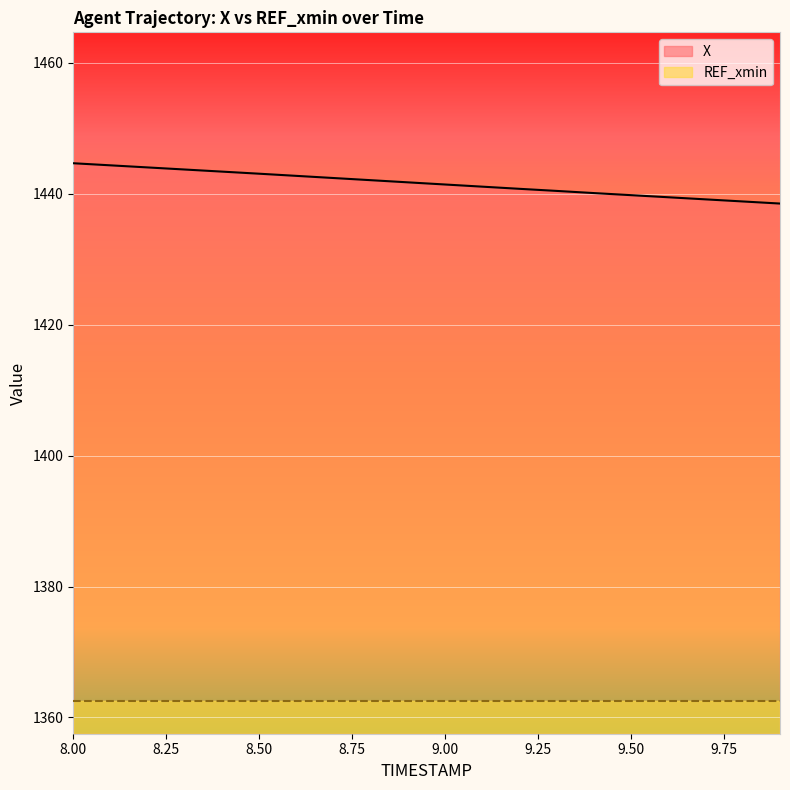

What is the sum of the values at 9.3 and 8.1?

2884.8